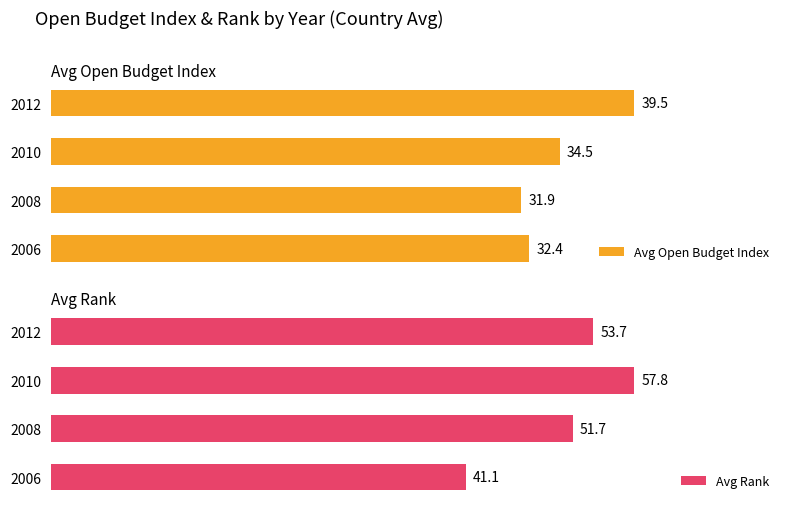

What is the sum of all Avg Open Budget Index values?

138.4